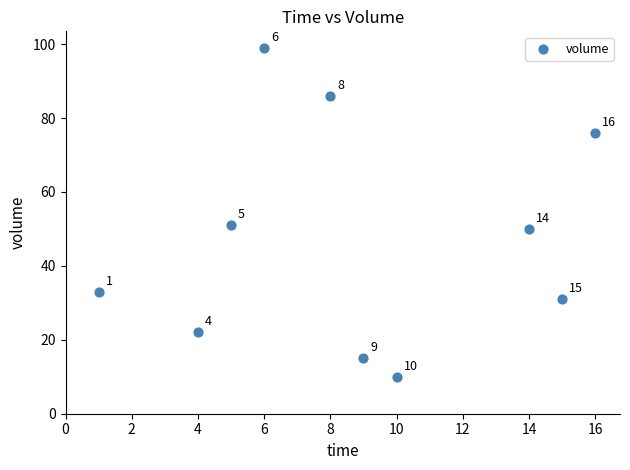

What Y value in the scatter plot is closest to 54?

51